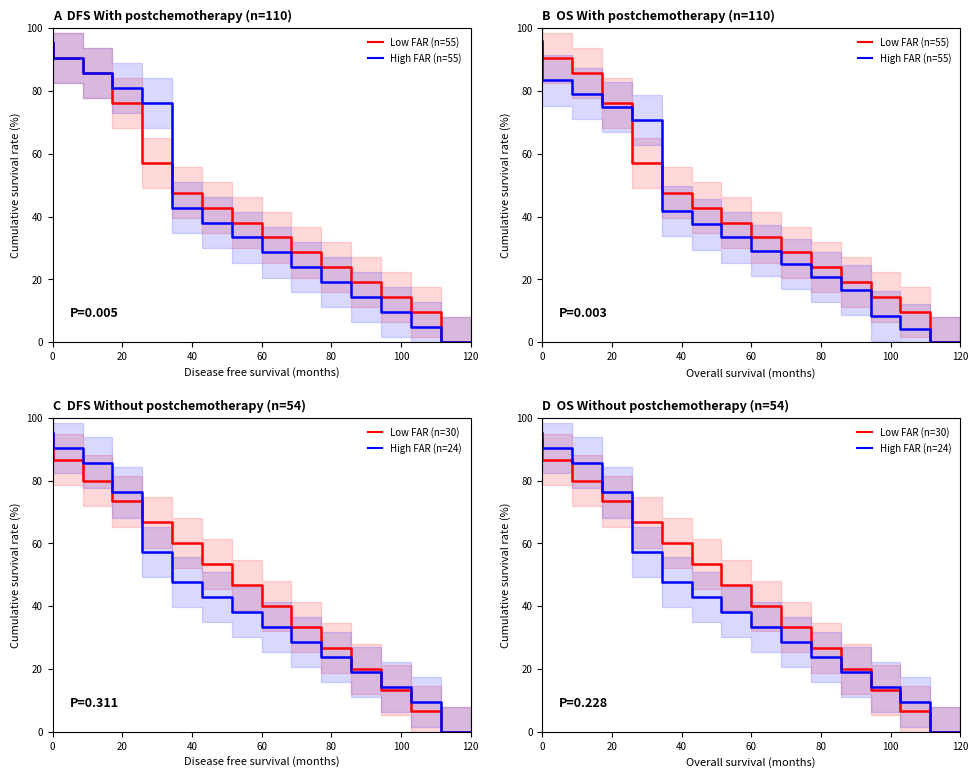

How many values in the High FAR (n=24) series are below 38?

7